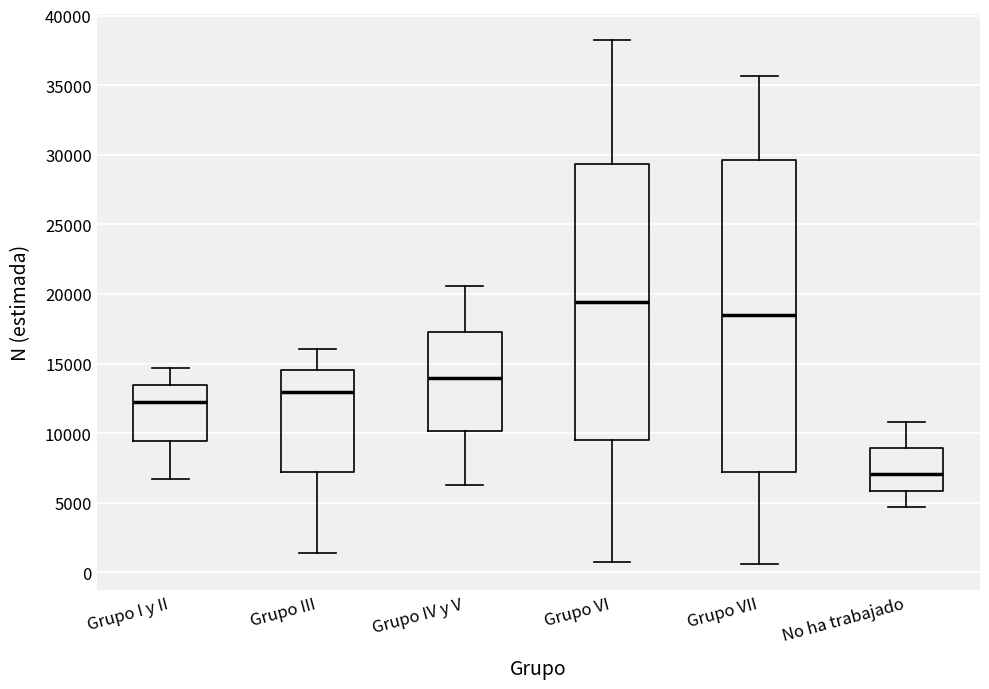

Where does the upper whisker of the box for Grupo III end on the y-axis? The values are not printed on the chart, so give them approximately, as read against the axis.

16000